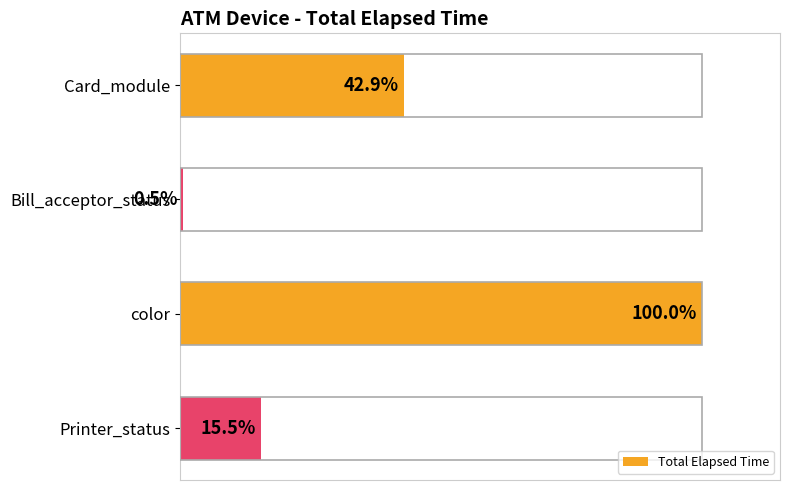

Are the bars grouped side by side (vs. stacked)?

No